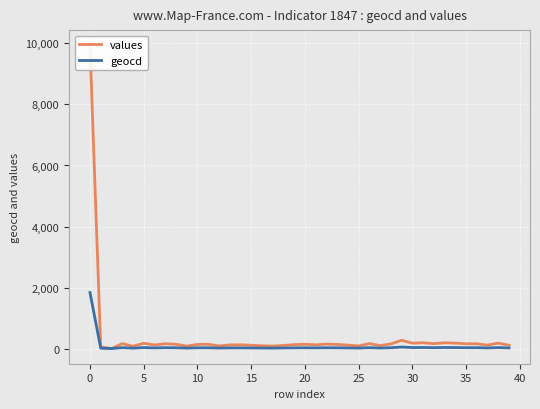

What are all the series names shown in the legend?

values, geocd